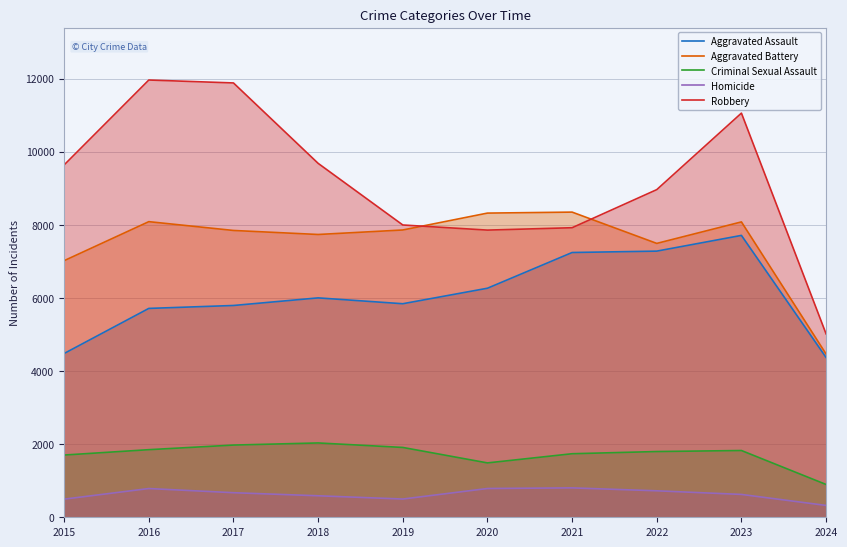

True or false: Aggravated Battery and Homicide cross at least once.

False